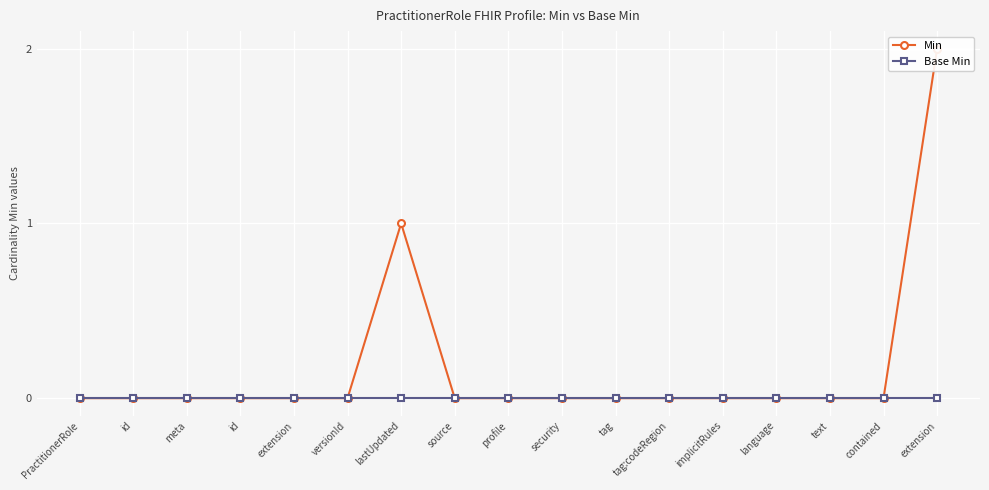

Which series has the largest range (max minus min)?

Min